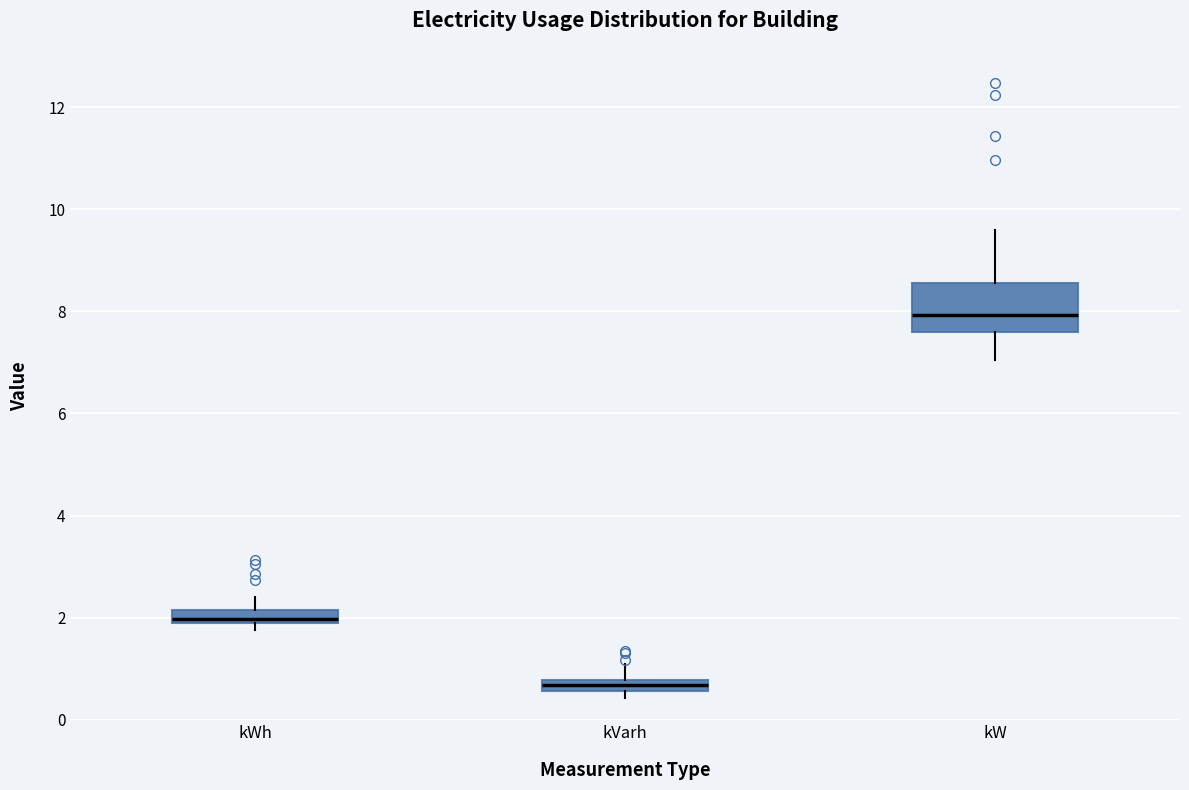

Comparing the boxes themselves (not the whiskers), which one is the tallest?

kW